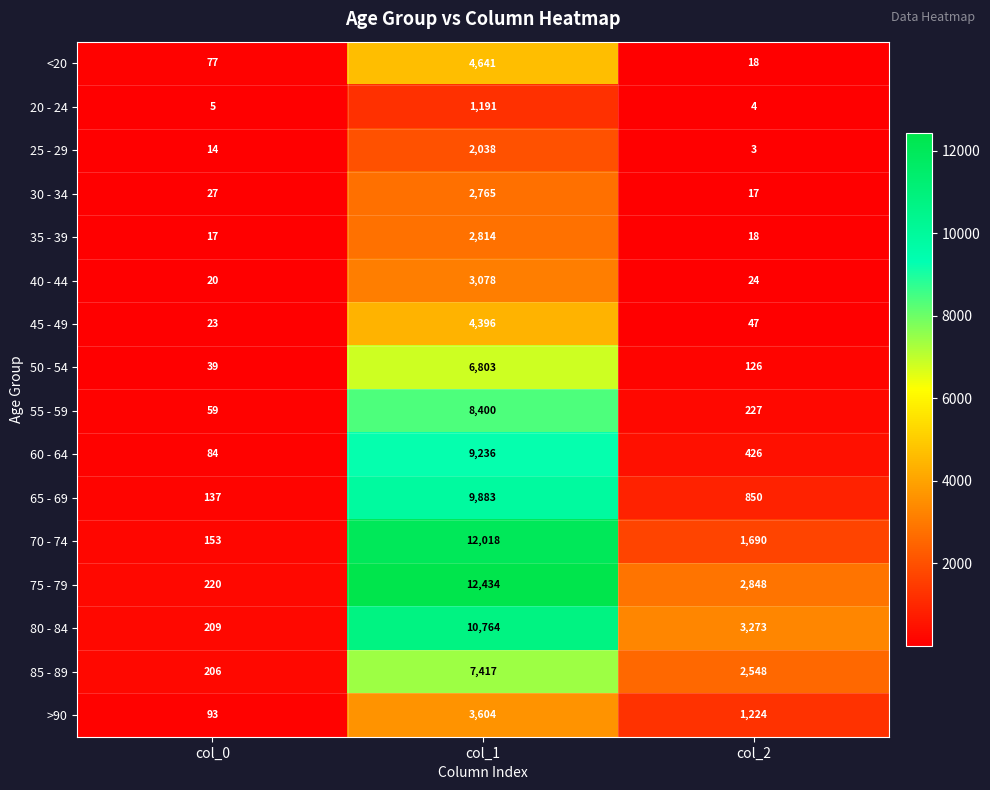

What is the average value of the <20 series?

1579